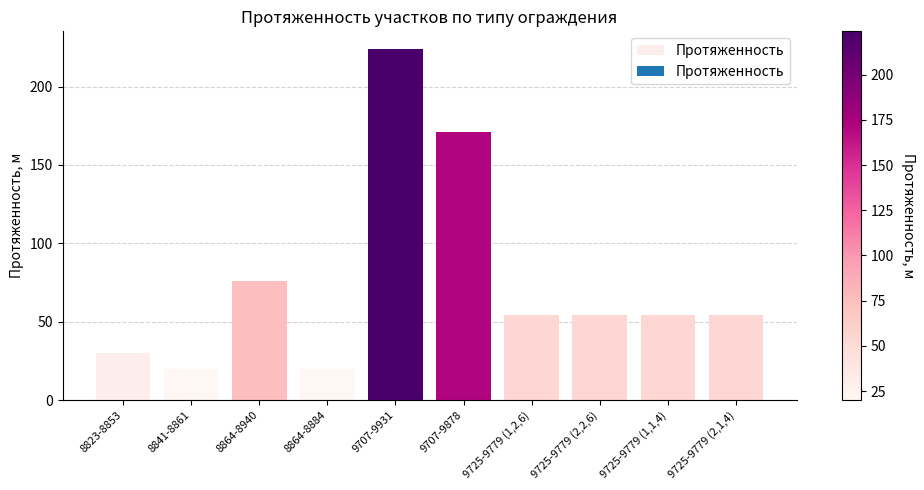

Is it true that the value at 9725-9779 (2,2,6) is 54?

True